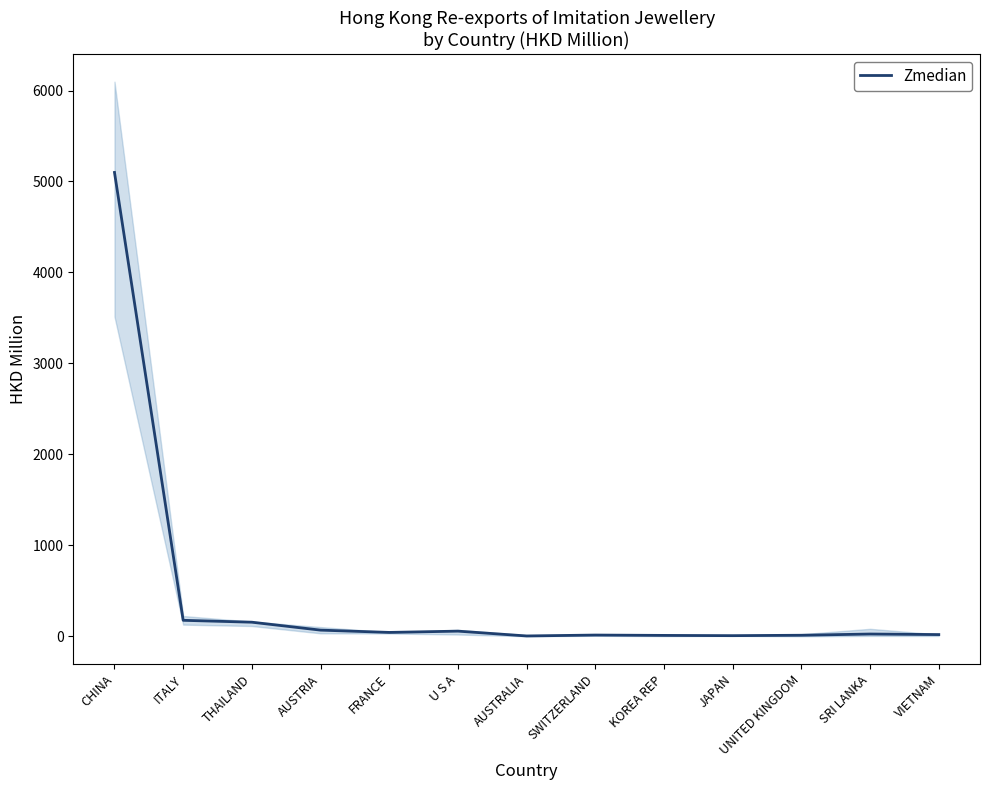

Reading left to right, what are all the values shown in this chart?

5099.5	176.5	155.7	68.6	43.4	57.5	4.4	14.4	10.6	7.8	12.2	25.7	19.7